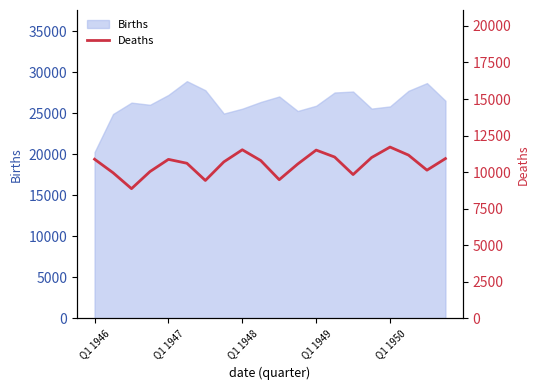

Is it true that the value at 6 is 9432?

True